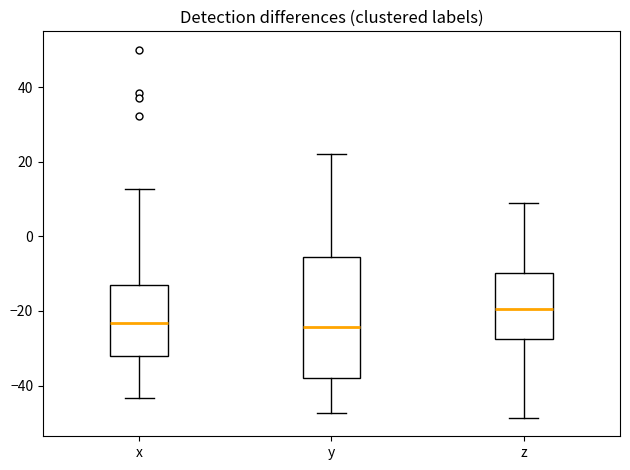

Where does the lower whisker of the box for z end on the y-axis? The values are not printed on the chart, so give them approximately, as read against the axis.

-48